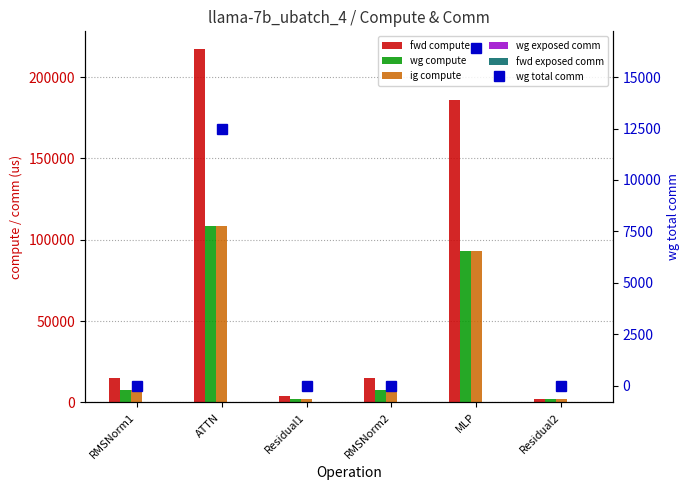

Which series has the widest spread of values?

fwd compute